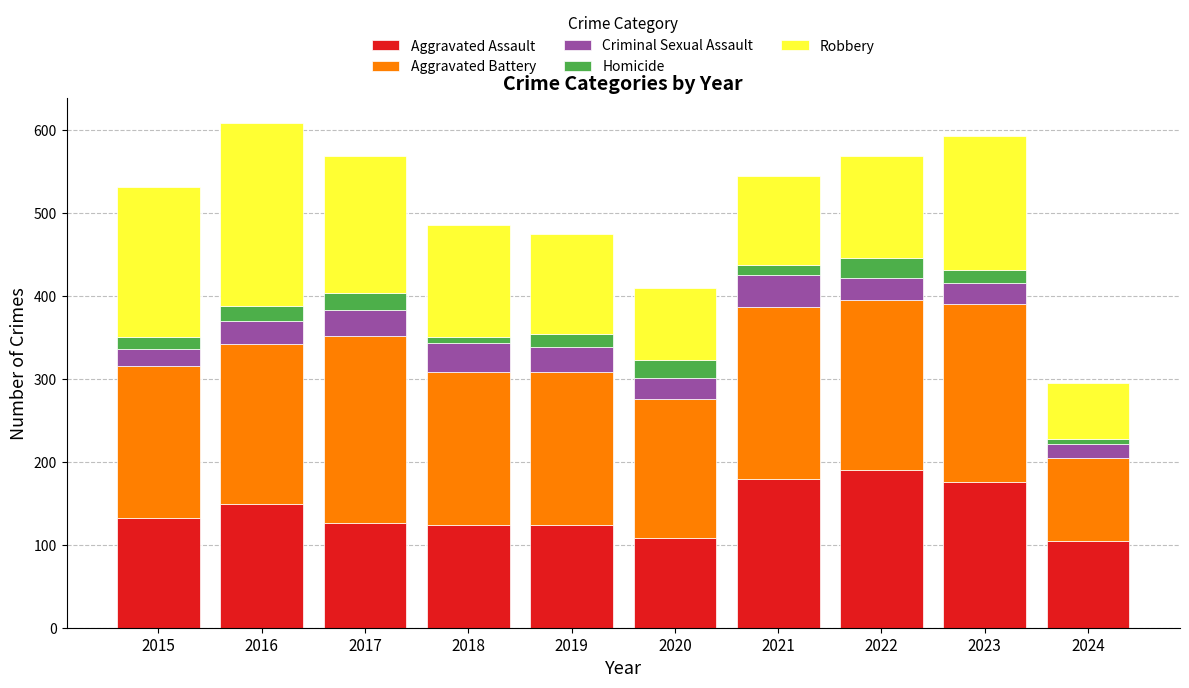

How many distinct data groups are displayed?

5